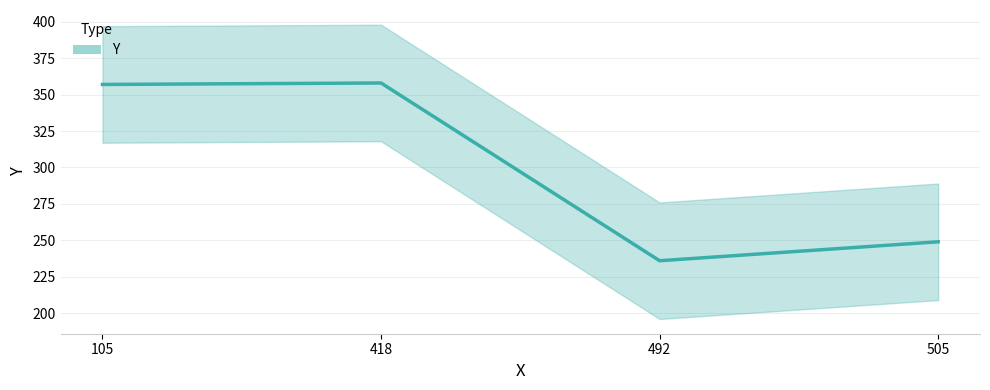

Reading left to right, what are all the values shown in this chart?

357	358	236	249